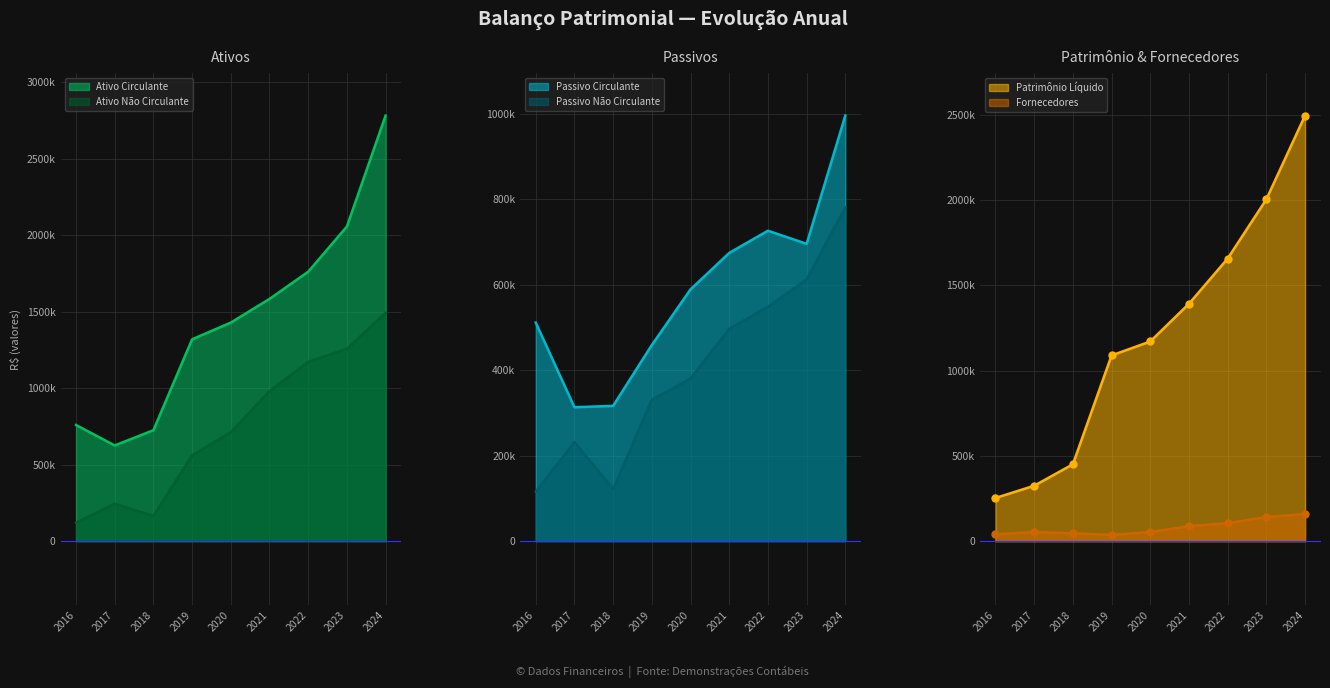

How many interior local peaks does the Fornecedores series have?

1